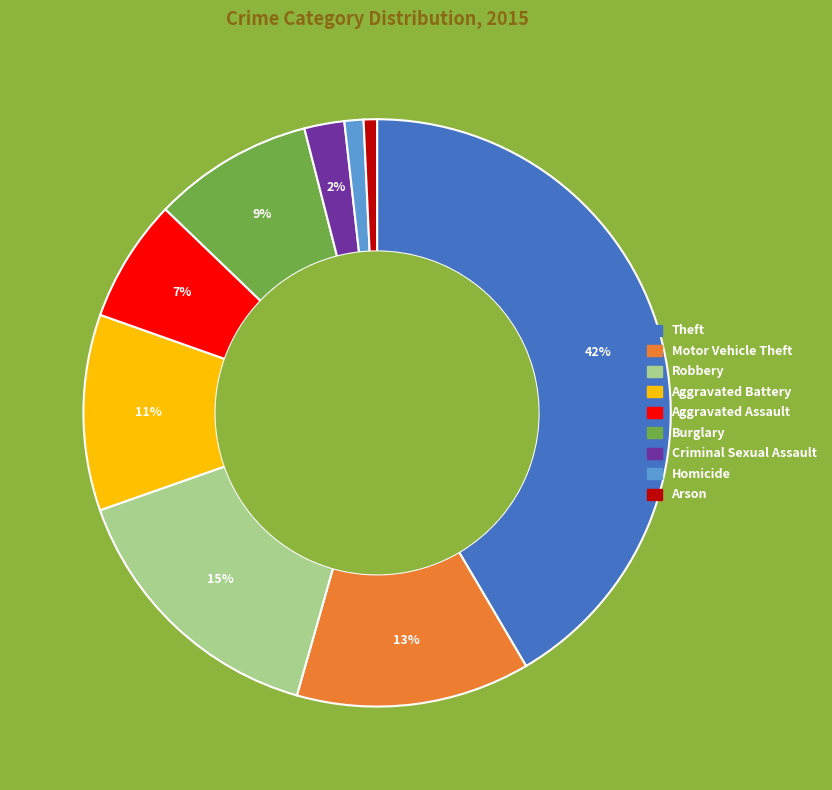

Is it true that Criminal Sexual Assault is 2% of the pie?

True